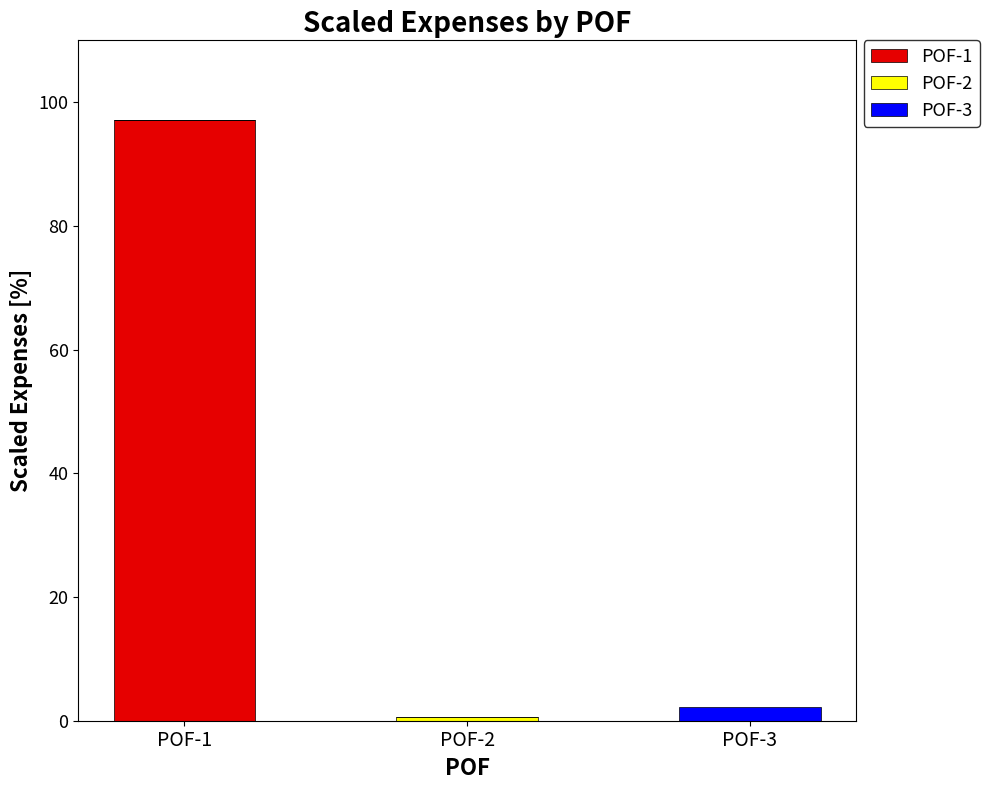

At which category is the sum across all series the highest?

POF-1